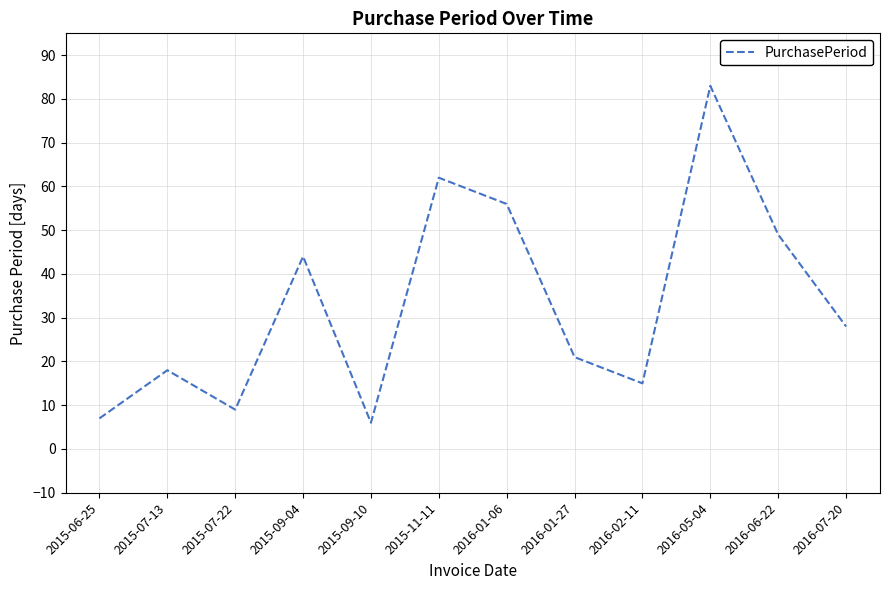

True or false: the data shows 63 at 2015-09-04.

False